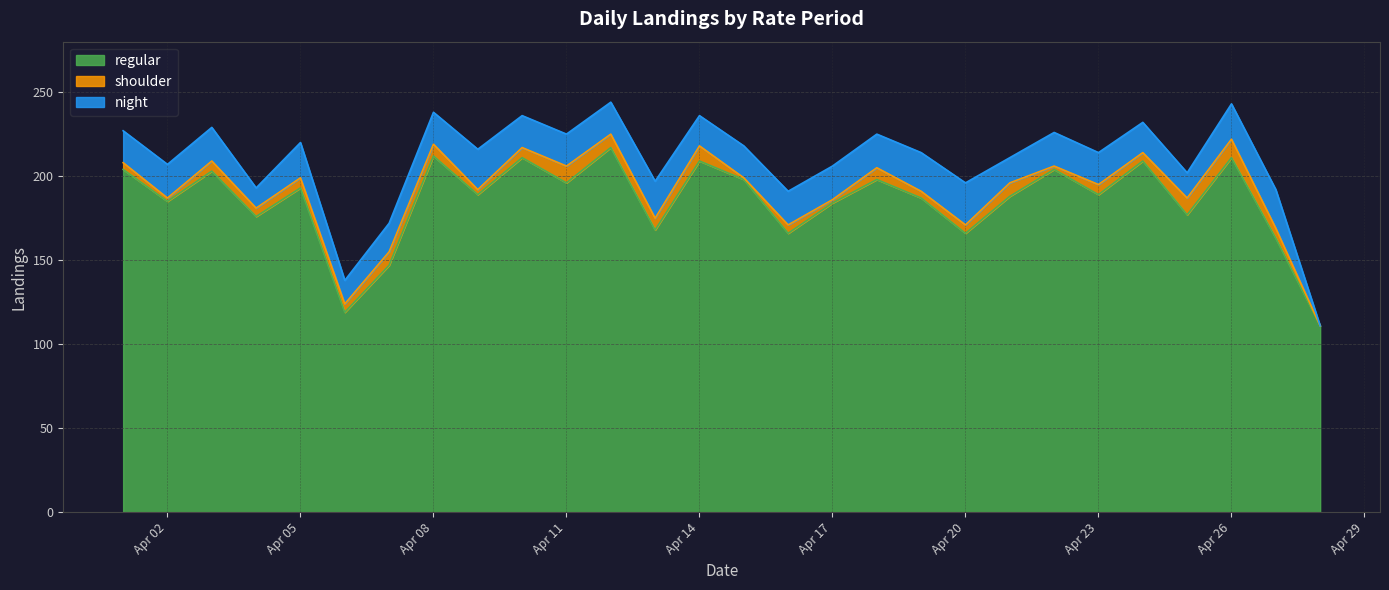

What are all the series names shown in the legend?

regular, shoulder, night